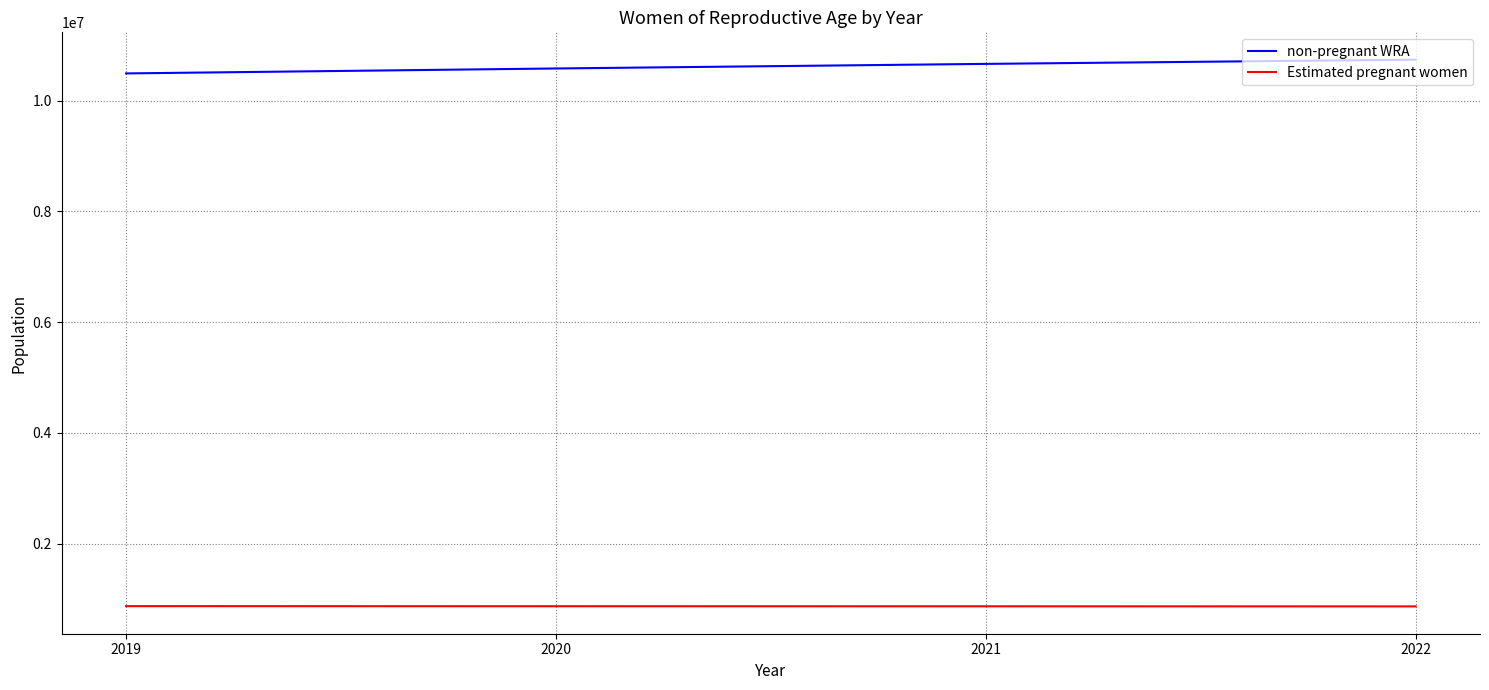

What are all the series names shown in the legend?

non-pregnant WRA, Estimated pregnant women